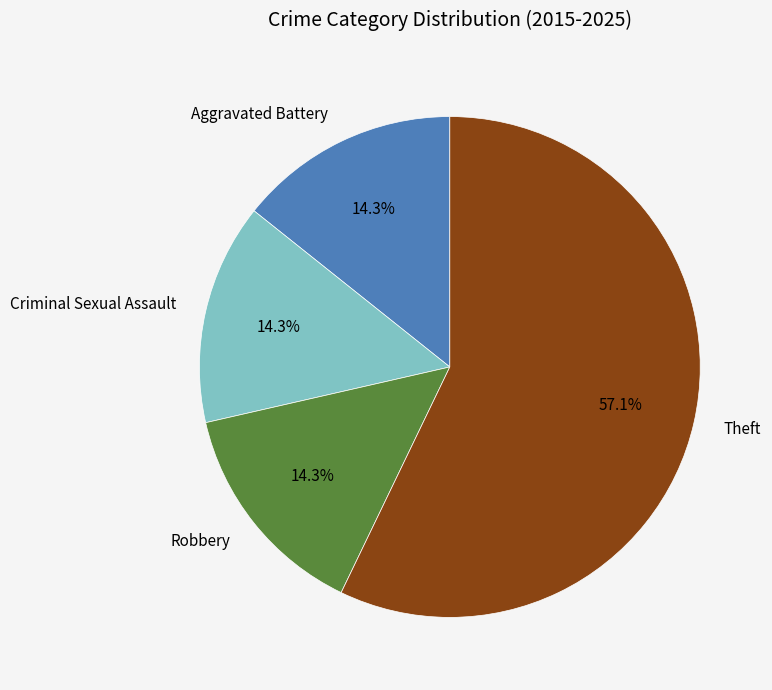

To the nearest percent, what is the difference between the largest and smallest slice percentages?

43%